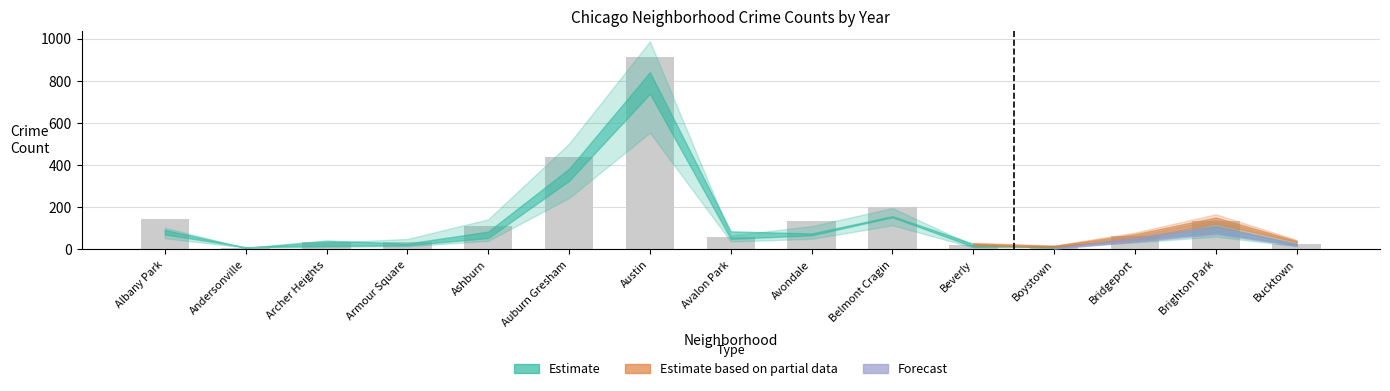

The chart shows a value of 34 at Armour Square. True or false?

True